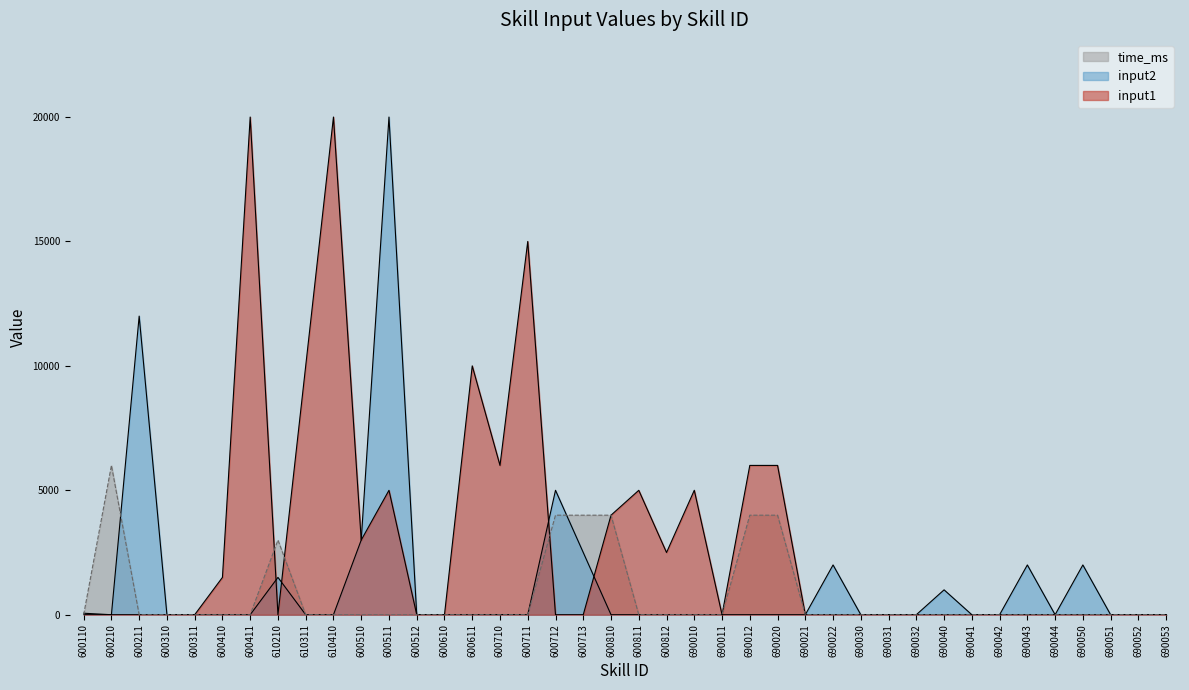

What is the sum of all time_ms values?

29003